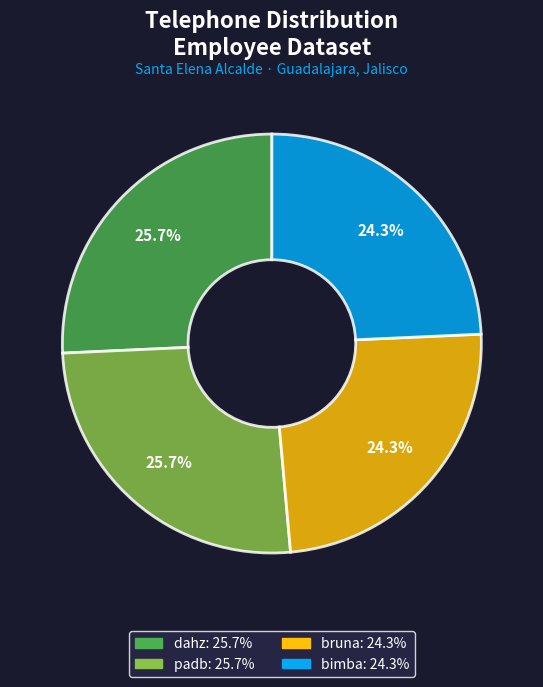

Does bimba account for over 50% of the chart?

No